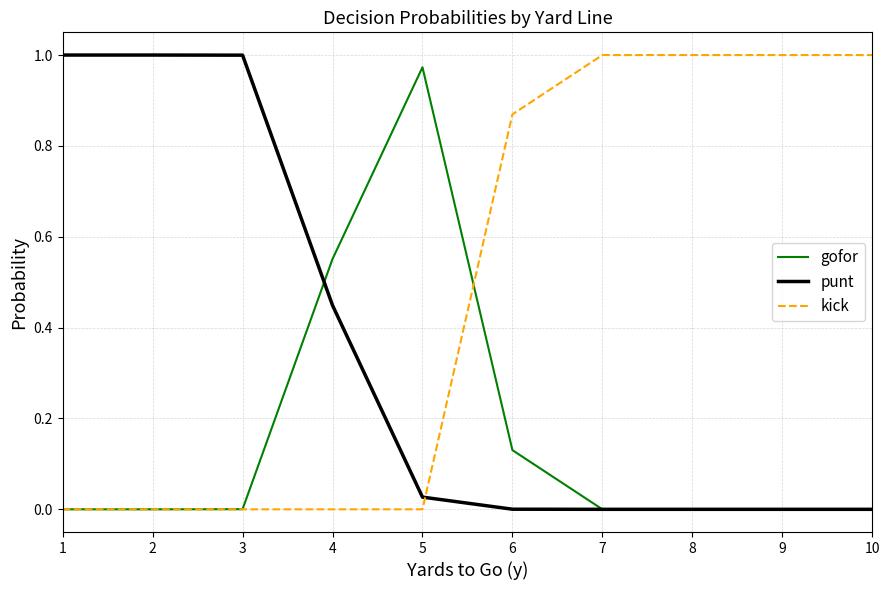

The value of gofor at 1 is 0.0. True or false?

True